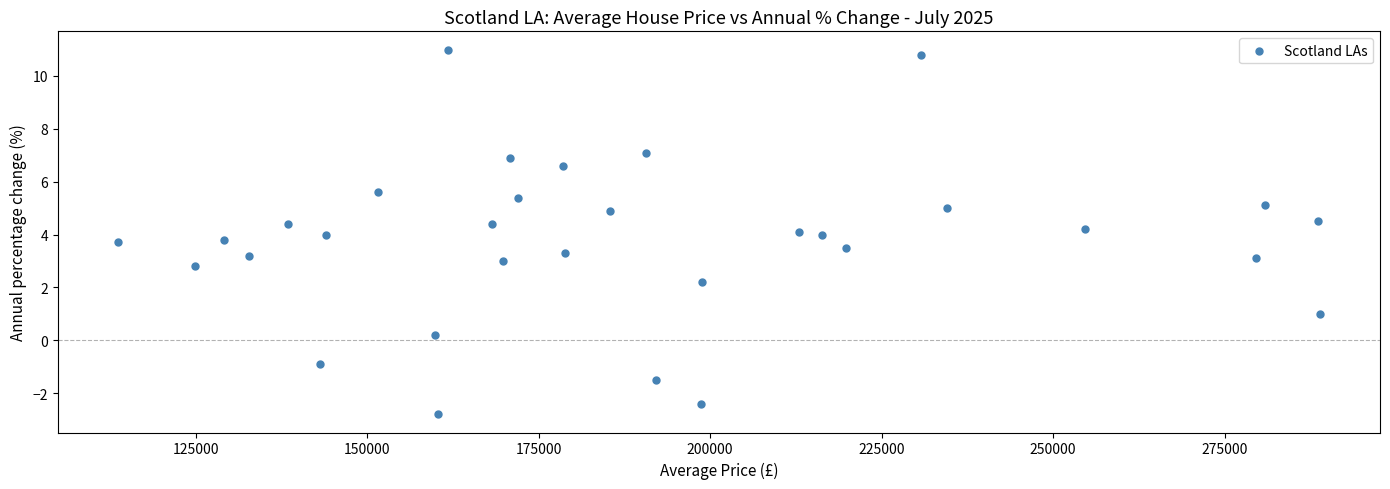

What is the range of X values (max minus min)?

175191.0